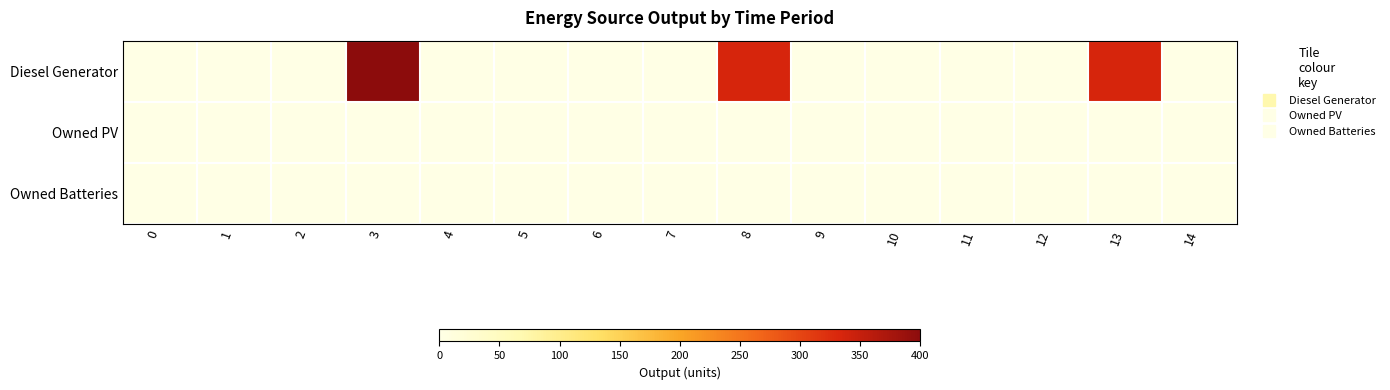

Reading right to left, transcribe all the data shown in this chart.

row_0: 14=1	13=335	12=0	11=0	10=0	9=0	8=335	7=0	6=0	5=0	4=0	3=400	2=0	1=0	0=0
row_1: 14=0	13=0	12=0	11=0	10=0	9=0	8=0	7=0	6=0	5=0	4=0	3=0	2=0	1=0	0=0
row_2: 14=0	13=0	12=0	11=0	10=0	9=0	8=0	7=0	6=0	5=0	4=0	3=0	2=0	1=0	0=0